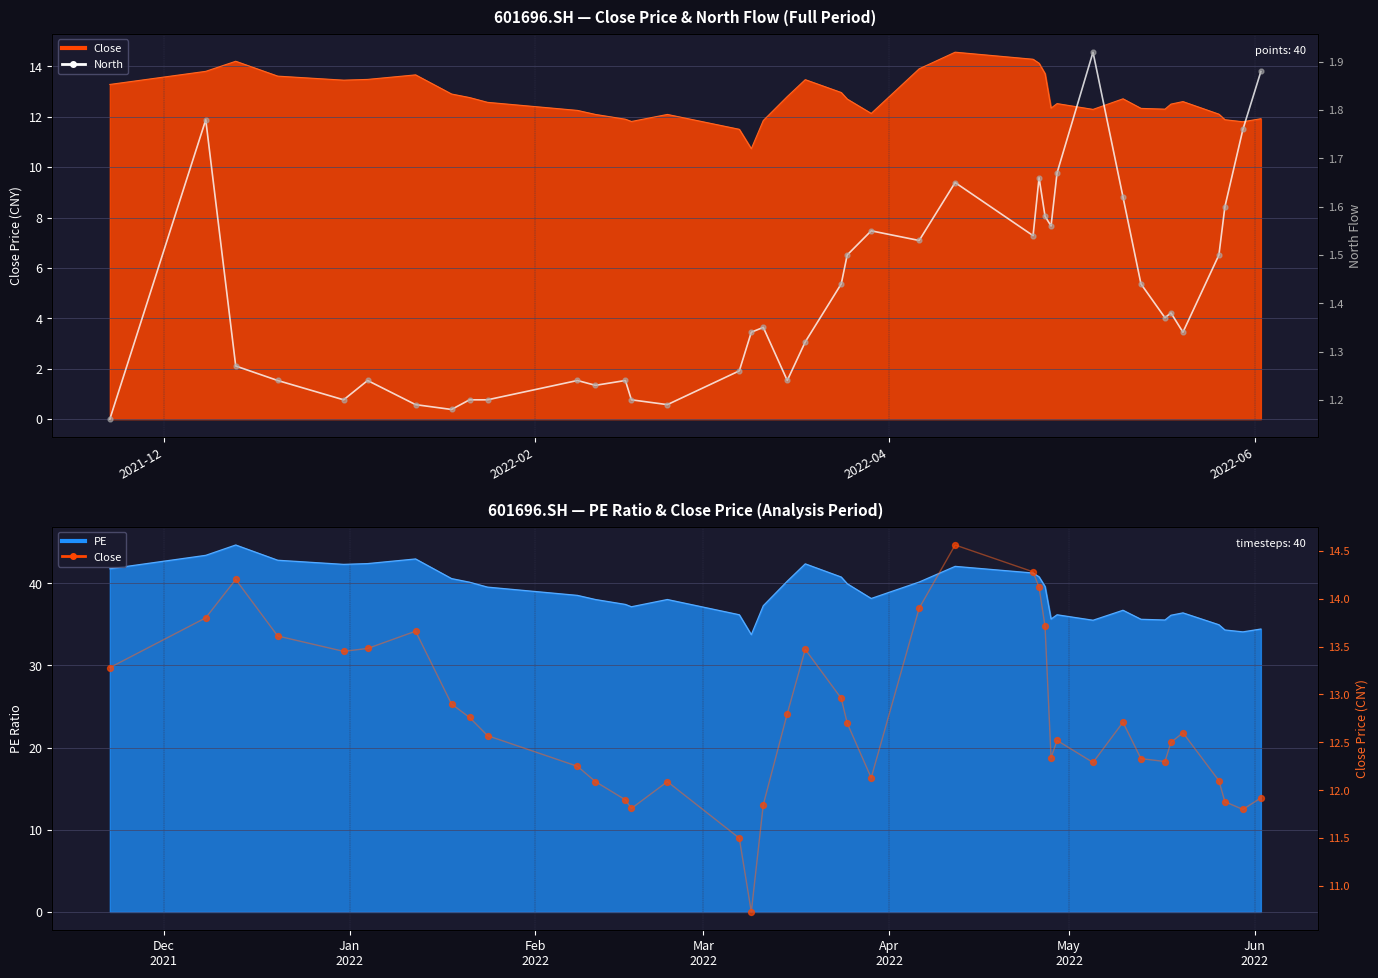

Which series has the largest total across all categories?

Close